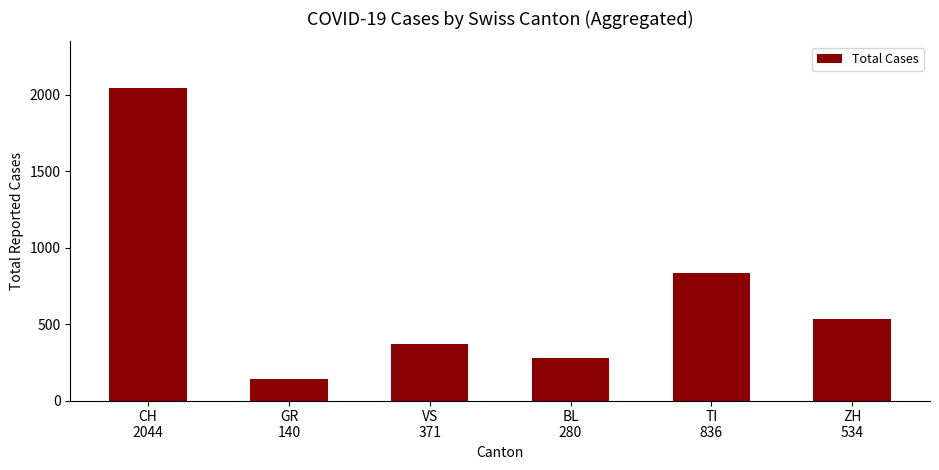

The value at CH
2044 is 2044. True or false?

True